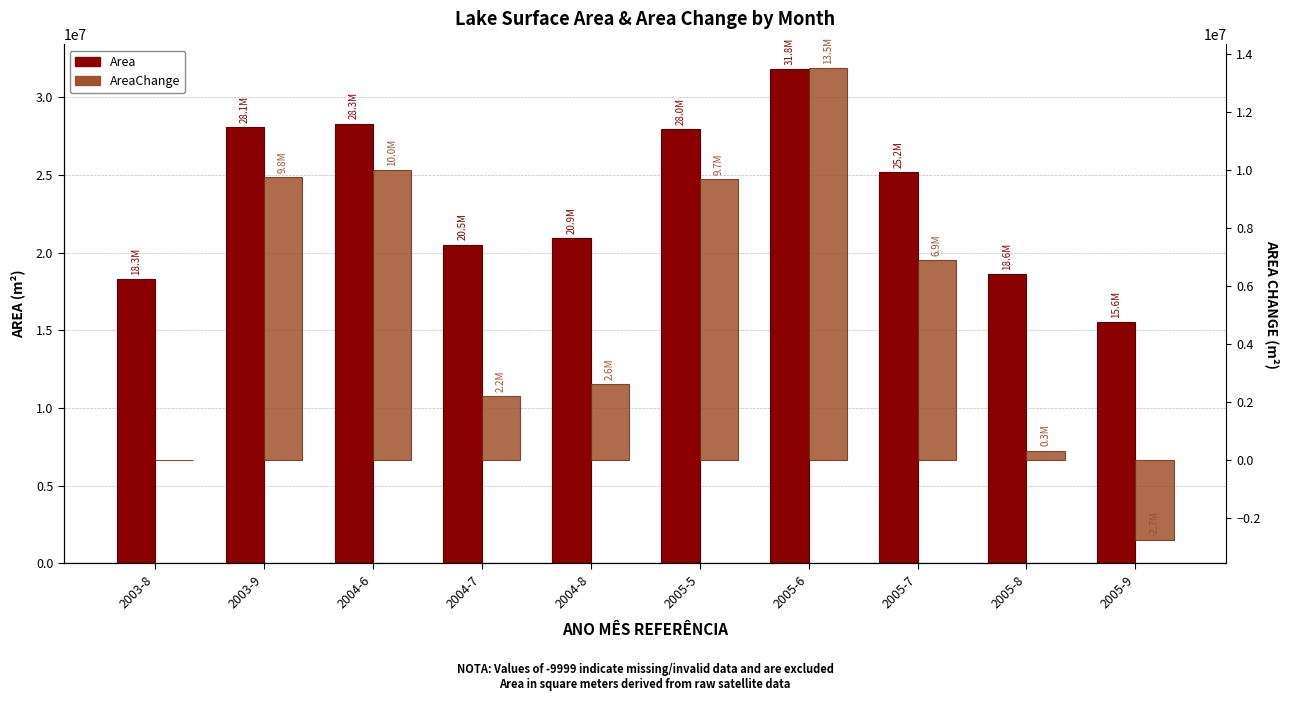

Rank the series by their average value, from lowest to highest.

AreaChange, Area